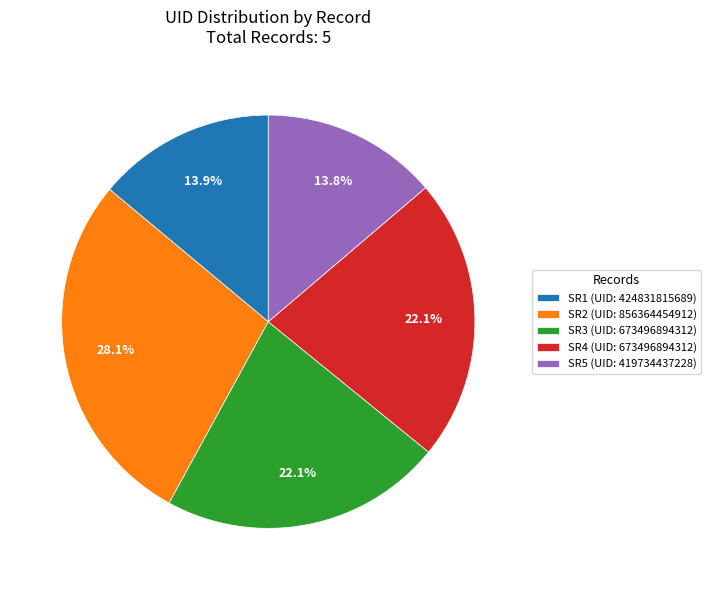

Count the number of slices in the pie.

5